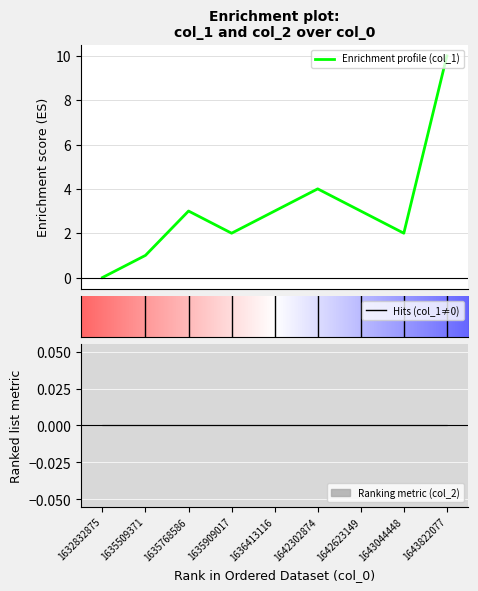

How many points are higher than both their immediate neighbors (excluding endpoints)?

2